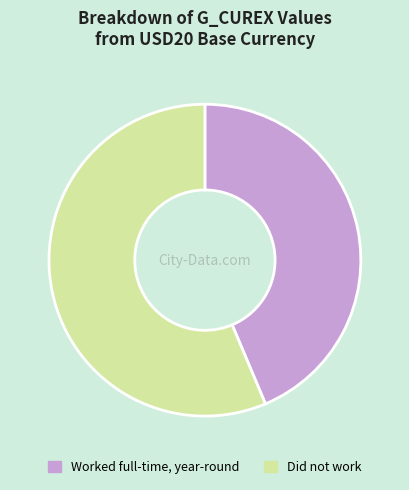

Rank the categories by value from highest to lowest.

Did not work, Worked full-time, year-round